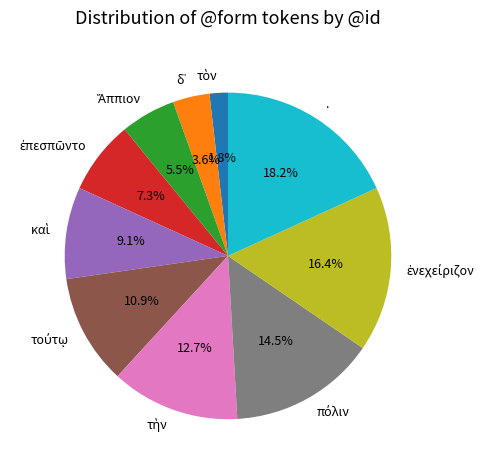

Is there a majority slice in this chart?

No